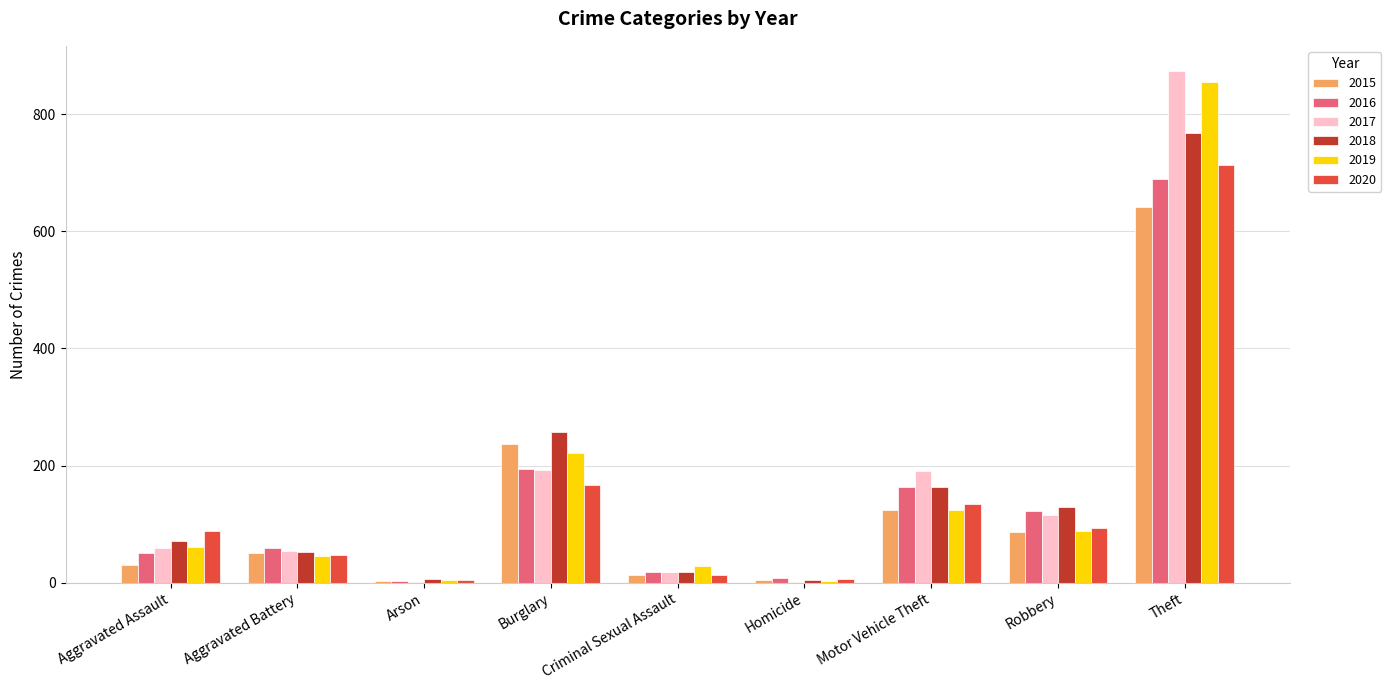

What is the sum of the 2018 values at Burglary and Theft?

1024